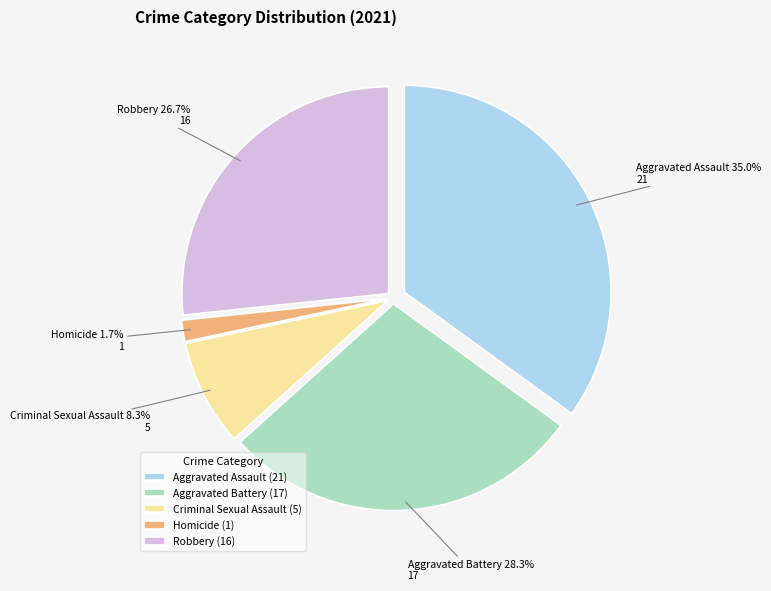

Which has a higher value, Aggravated Battery or Aggravated Assault?

Aggravated Assault